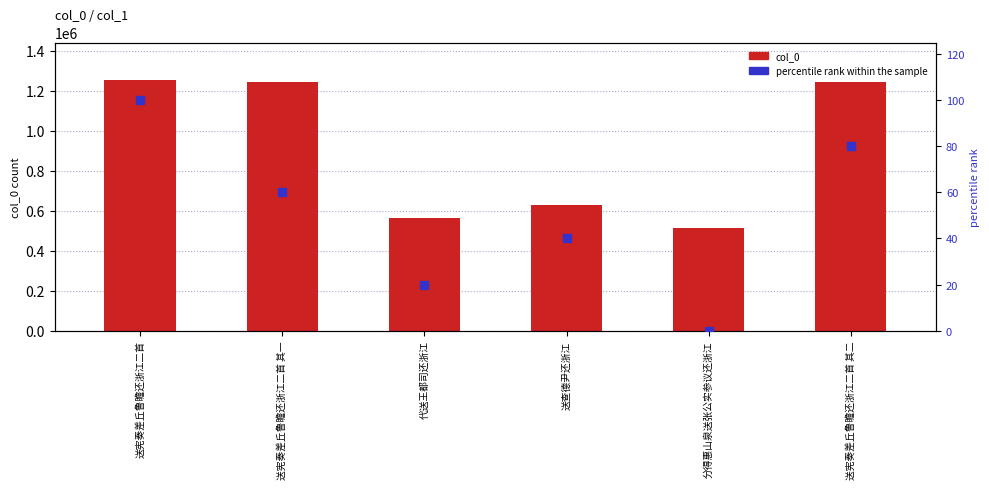

At which category is the sum across all series the highest?

送宪奏差丘鲁瞻还浙江二首